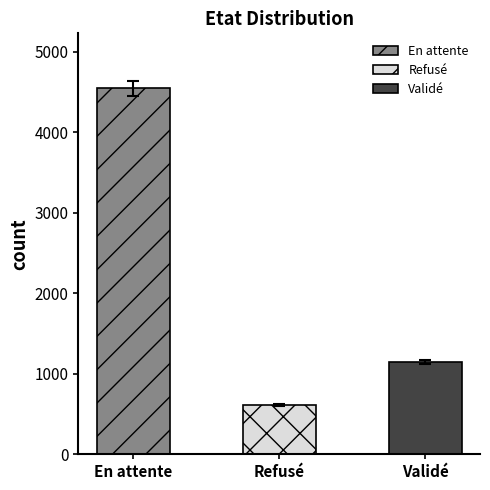

What is the difference between the values at Validé and Refusé?

543